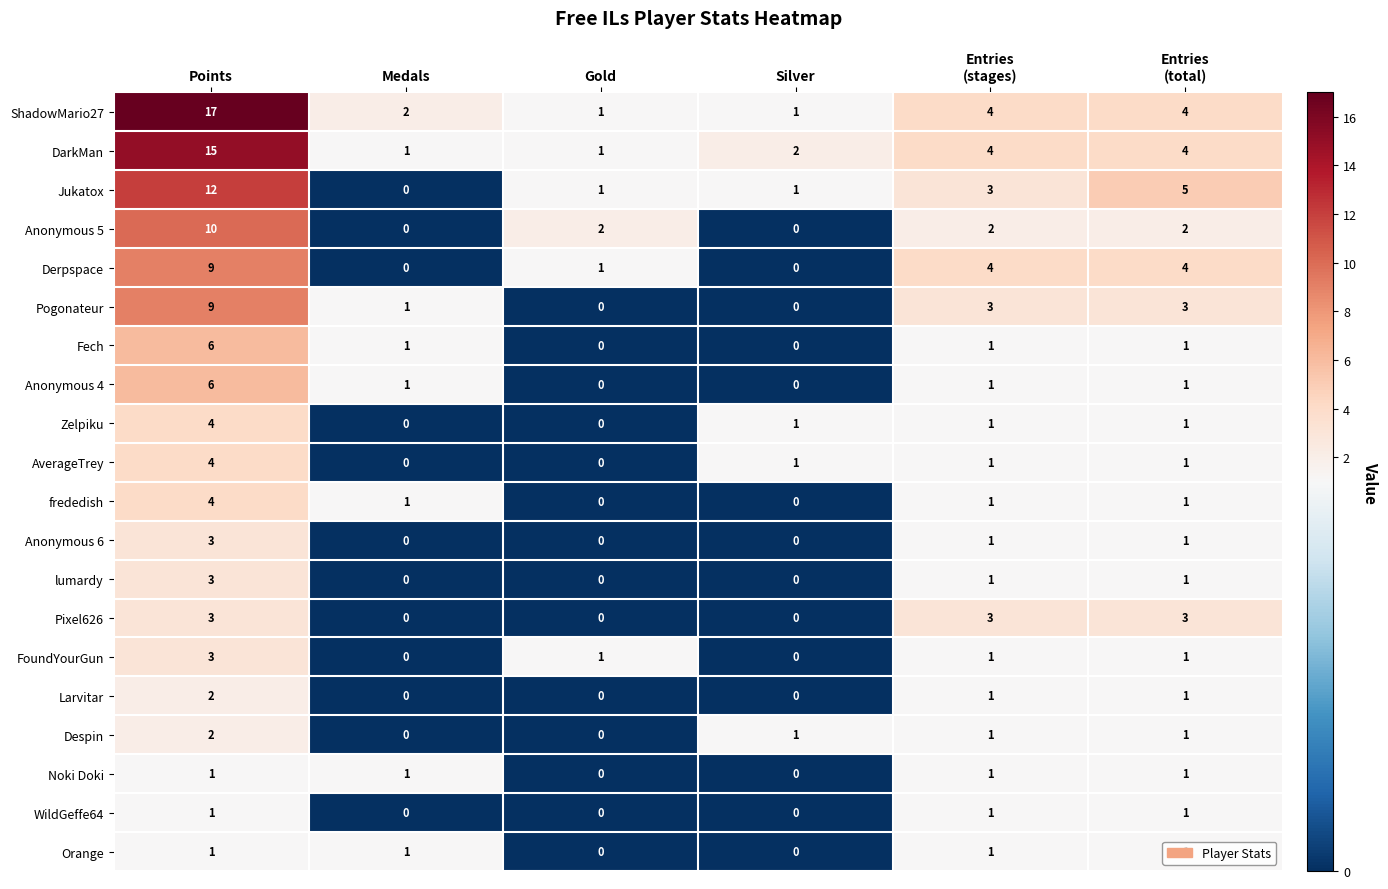

True or false: AverageTrey has a value of 0 at Gold.

True